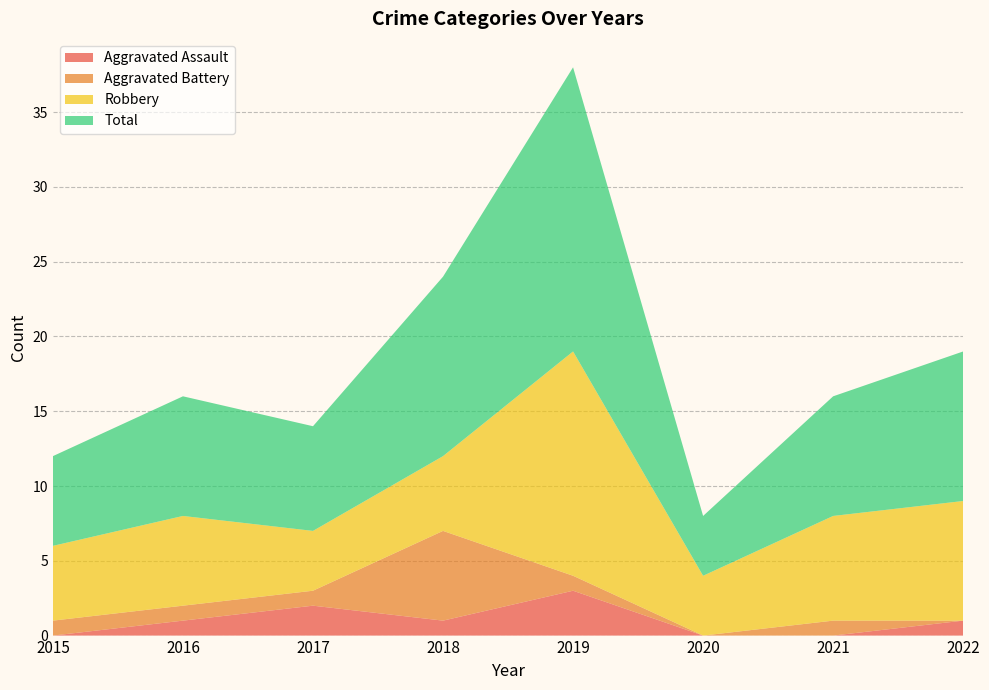

Reading left to right, transcribe all the data shown in this chart.

Aggravated Assault: 0	1	2	1	3	0	0	1
Aggravated Battery: 1	1	1	6	1	0	1	0
Robbery: 5	6	4	5	15	4	7	8
Total: 6	8	7	12	19	4	8	10